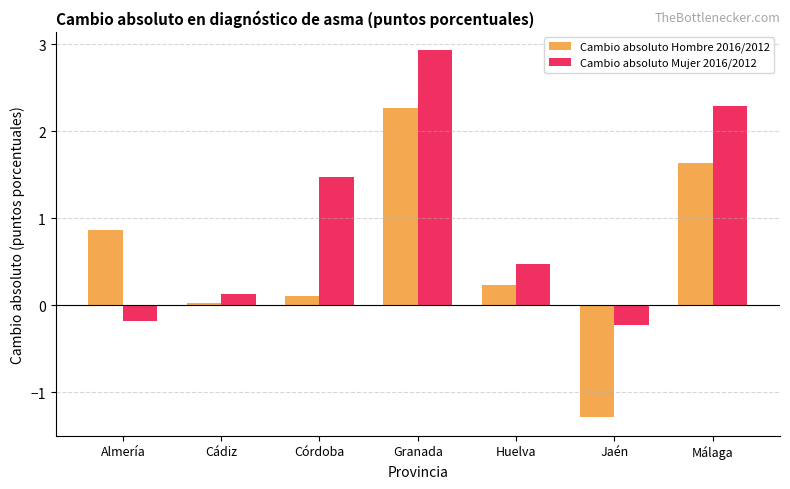

Rank the series by their average value, from lowest to highest.

Cambio absoluto Hombre 2016/2012, Cambio absoluto Mujer 2016/2012